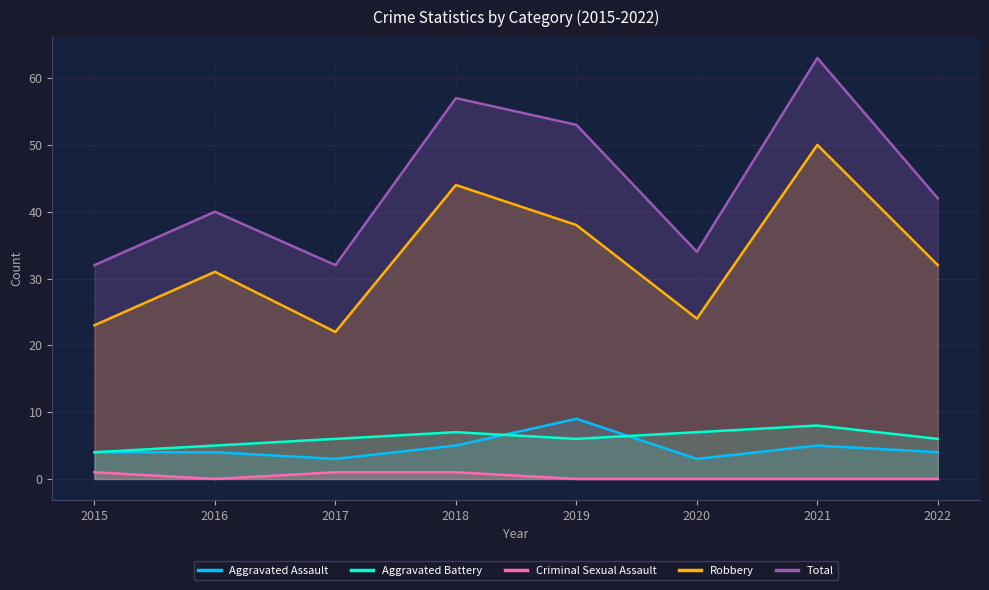

True or false: Total and Aggravated Battery intersect in this chart.

False